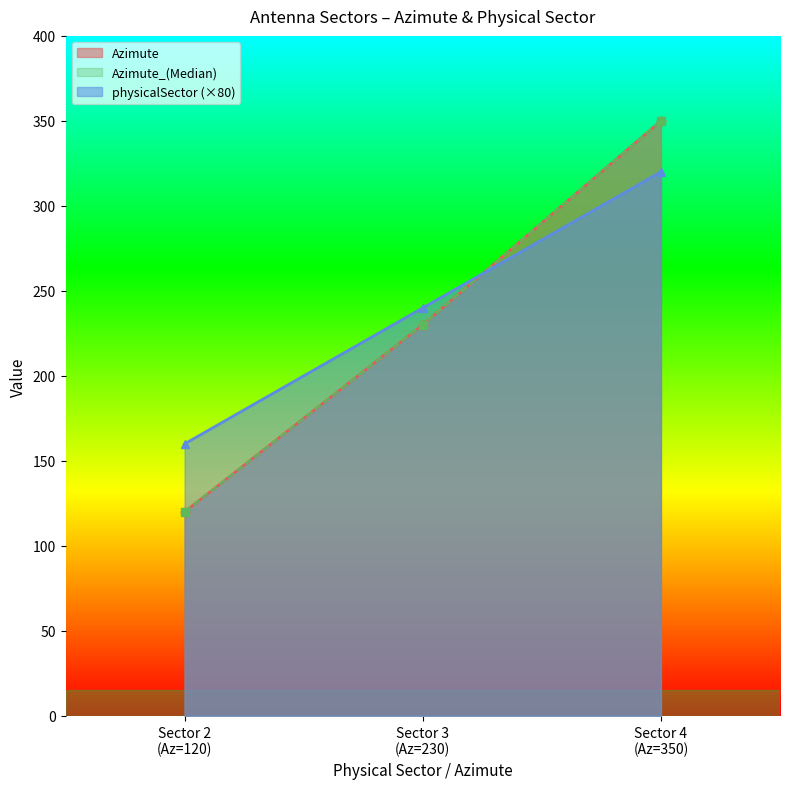

What is the minimum value for Azimute?

120